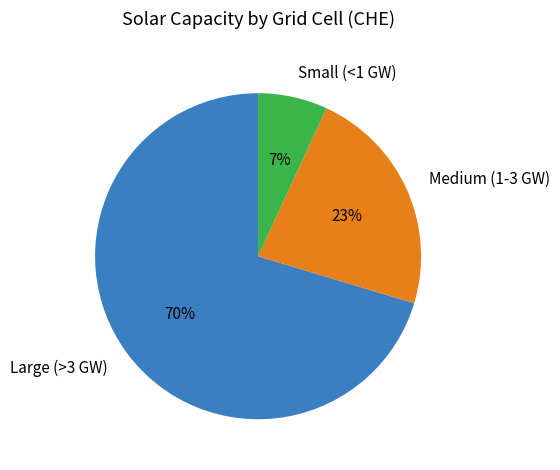

Does any single category account for the majority?

Yes